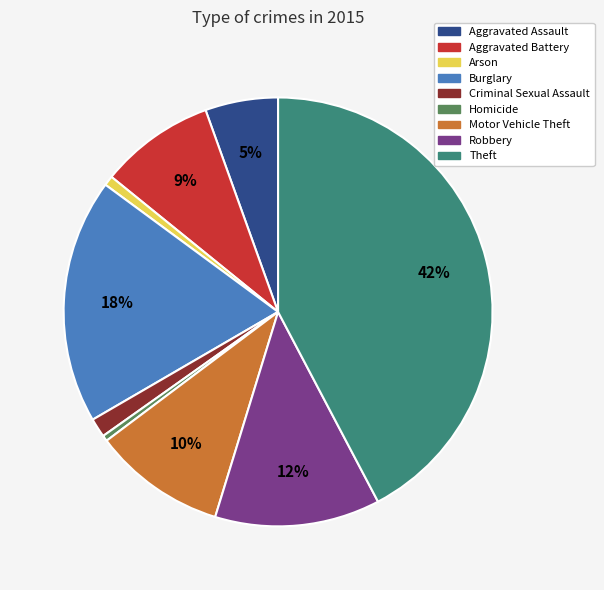

Which category has the biggest portion of the pie?

Theft